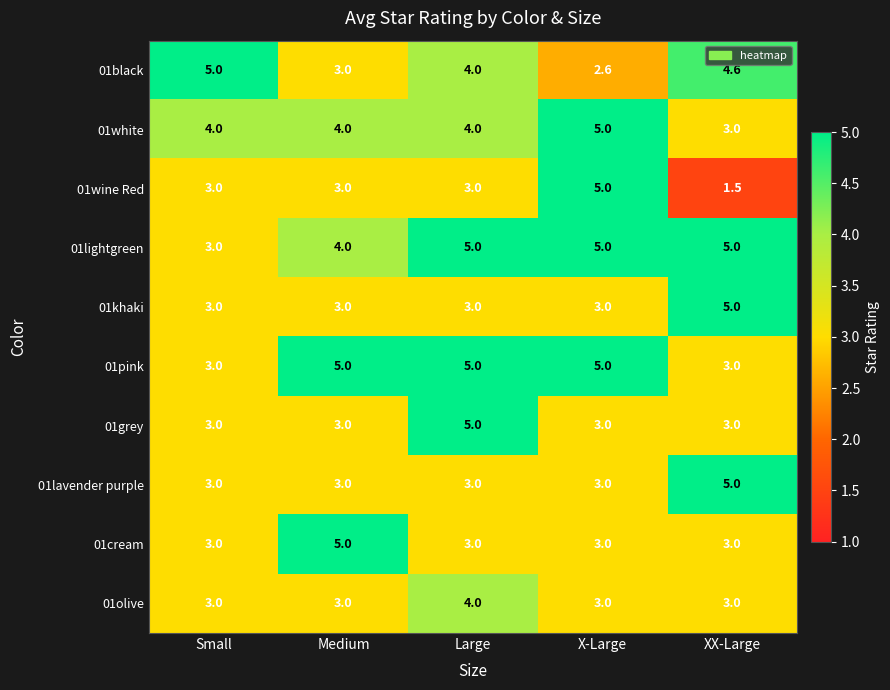

The 01lavender purple series shows 0.9 at X-Large. True or false?

False